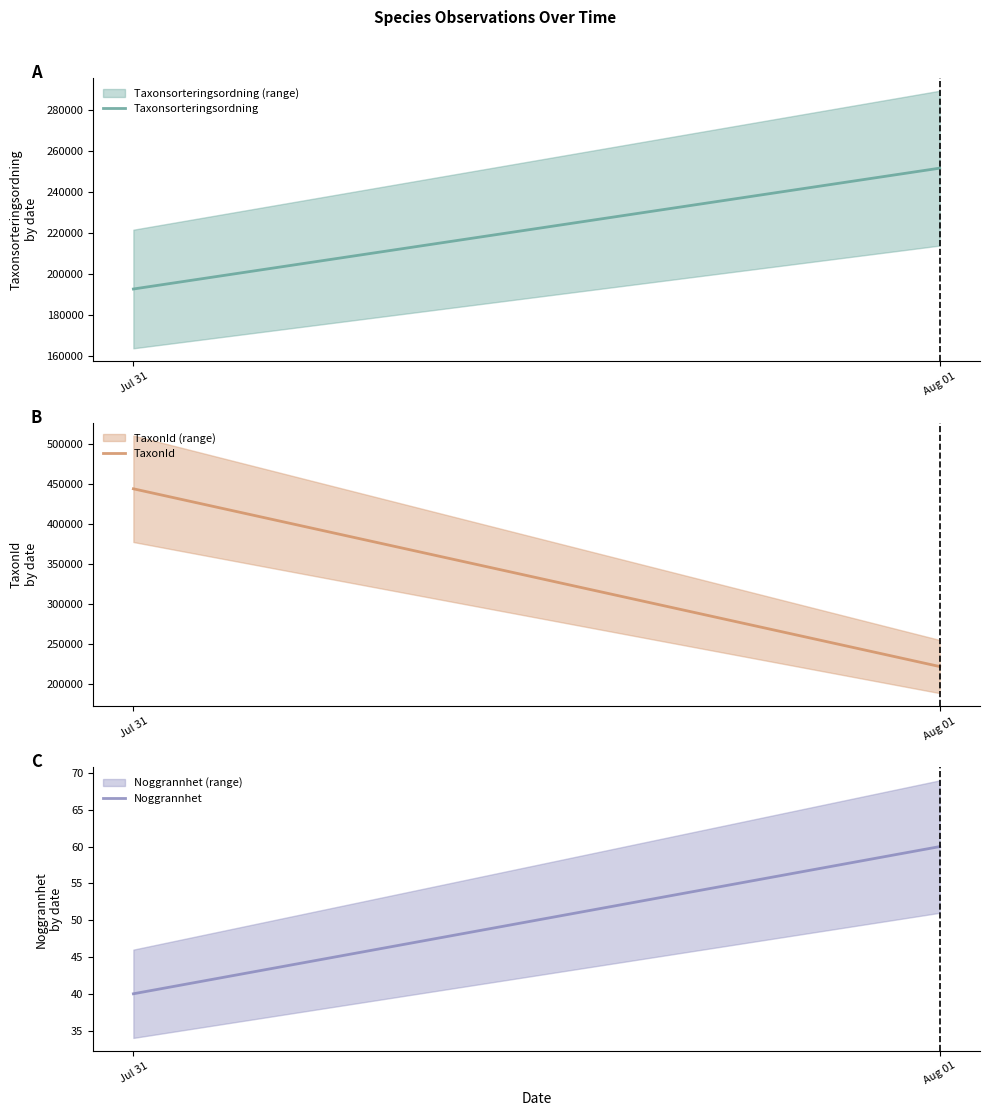

Which series has the largest total across all categories?

TaxonId